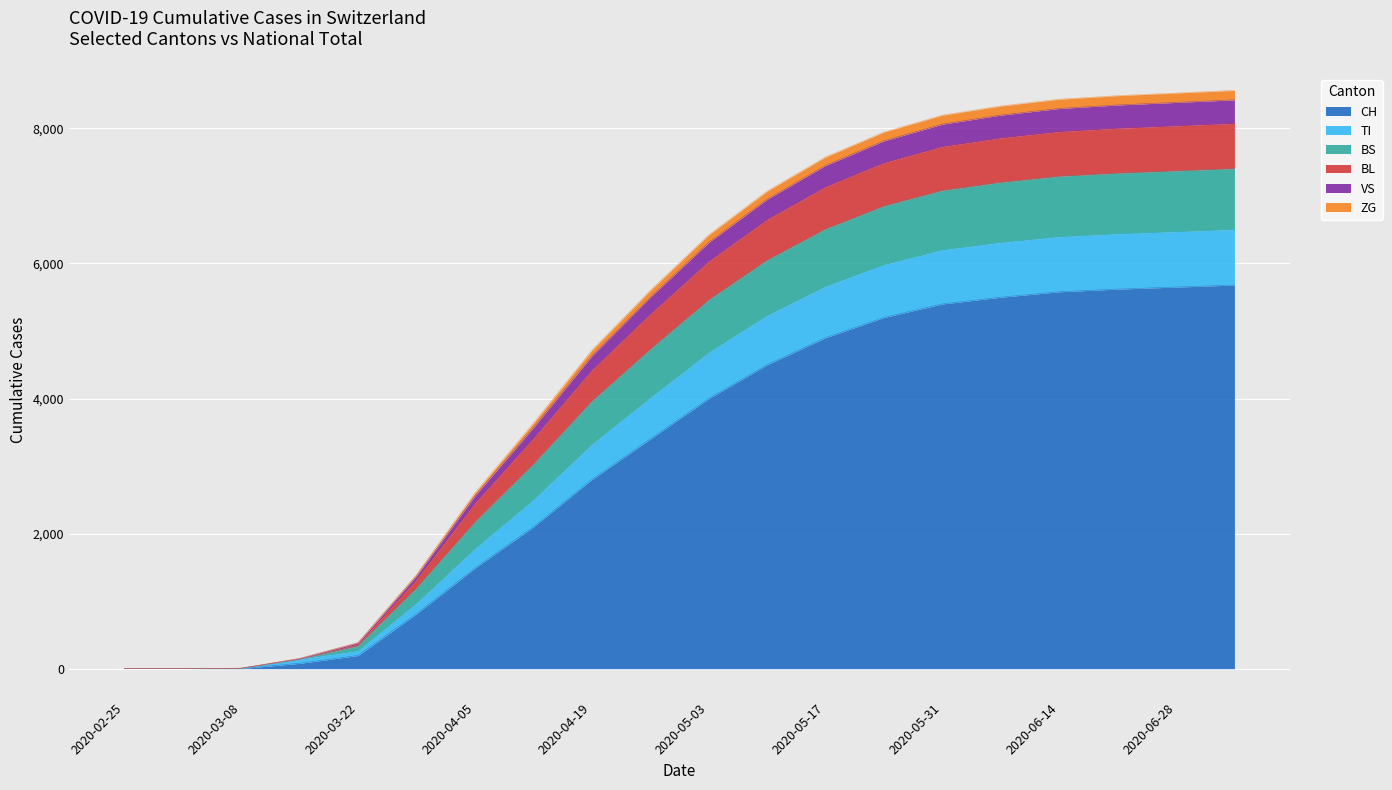

What is the highest value of the CH series?

5680